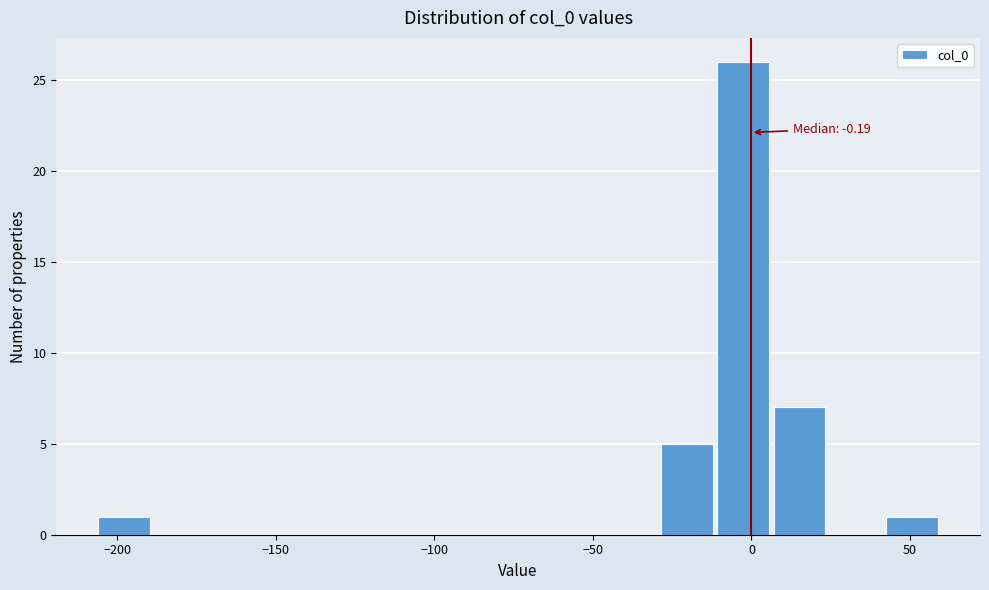

Around what value on the x-axis is the tallest bar? Give the approximate position of its centre, as read against the axis.

-5